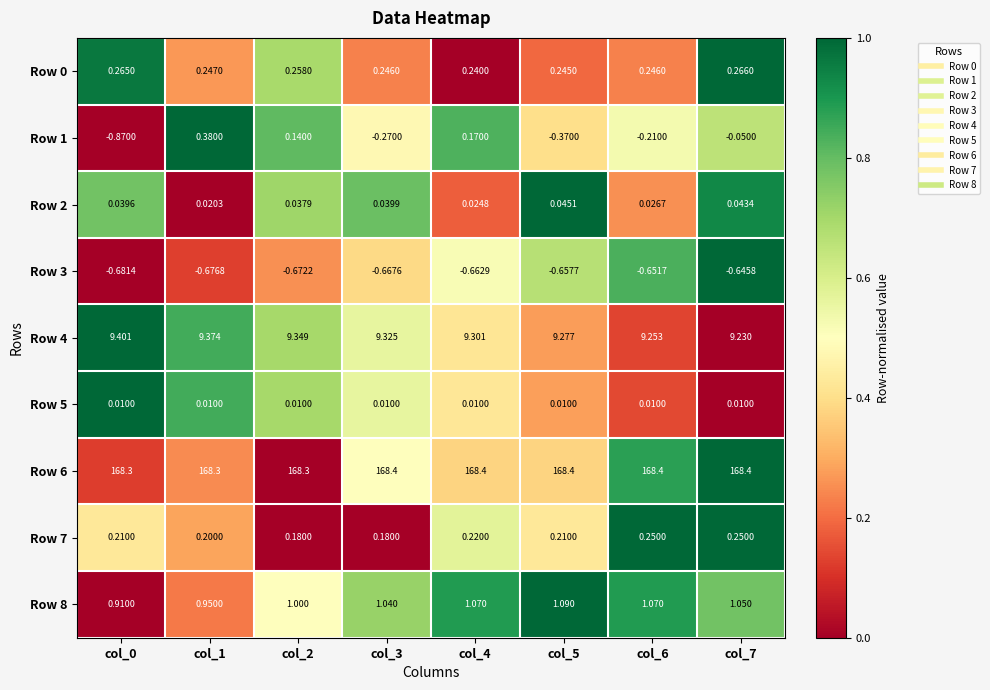

Is the value of Row 6 at col_2 greater than the value of Row 4 at col_0?

Yes